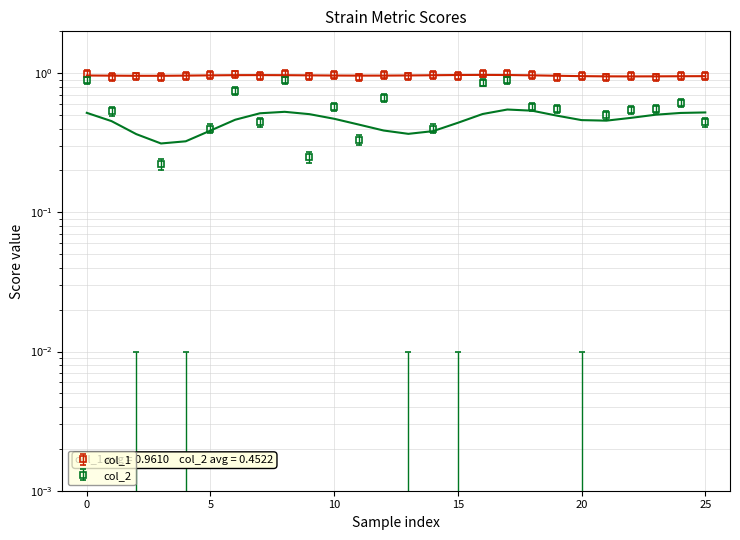

Rank the series by their maximum value, from highest to lowest.

col_1, col_2